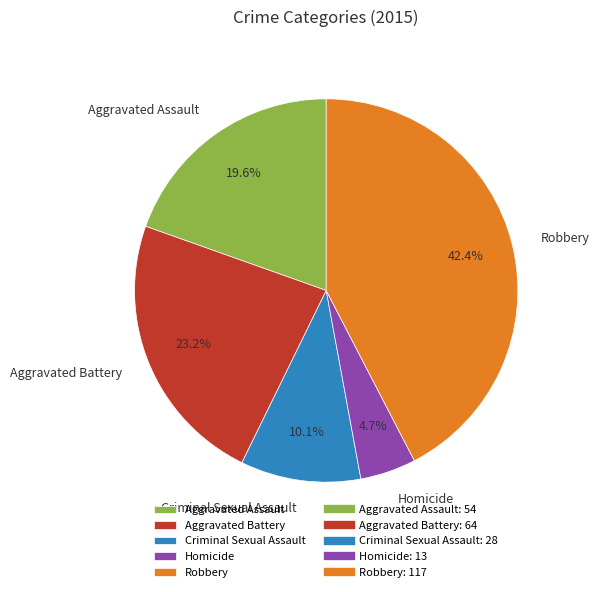

How many slices are in this pie chart?

5